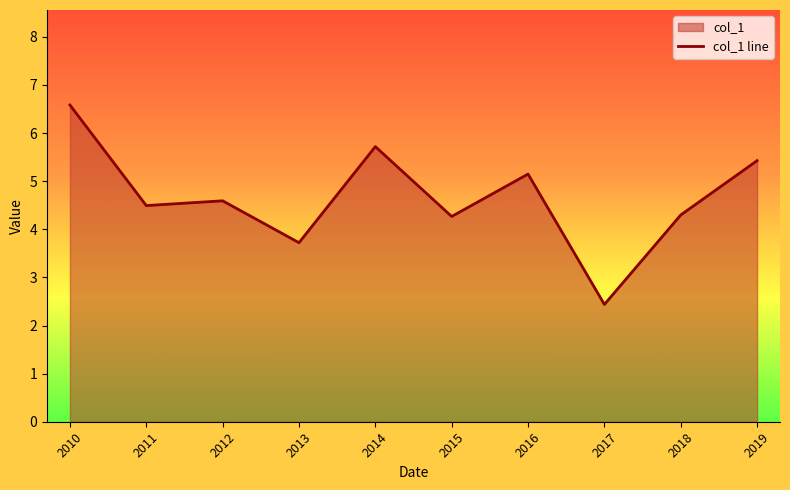

What is the difference between the maximum and second lowest values?

2.9